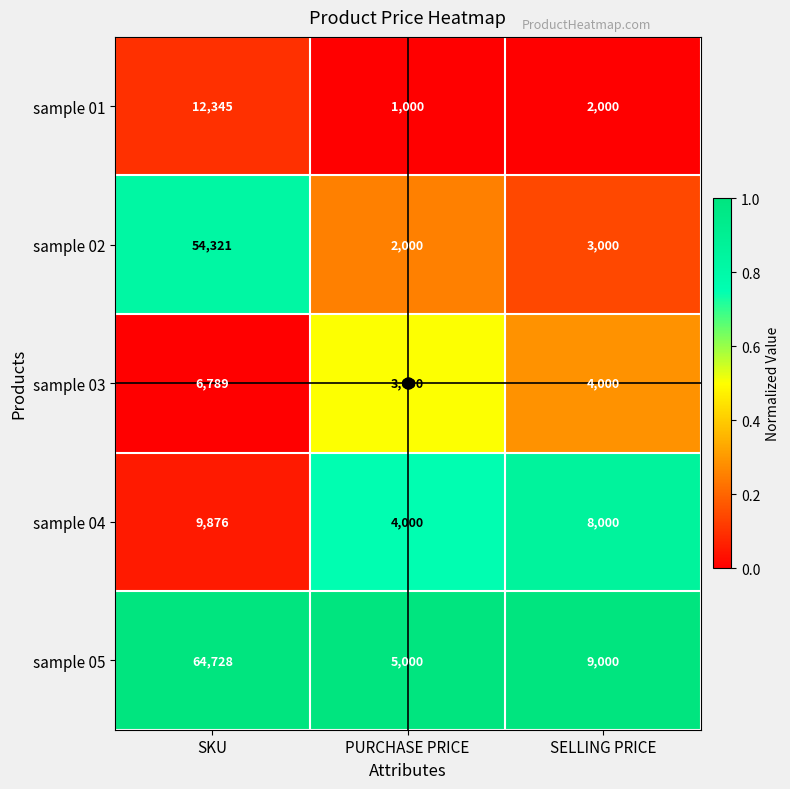

What is the sum of all sample 02 values?

59321